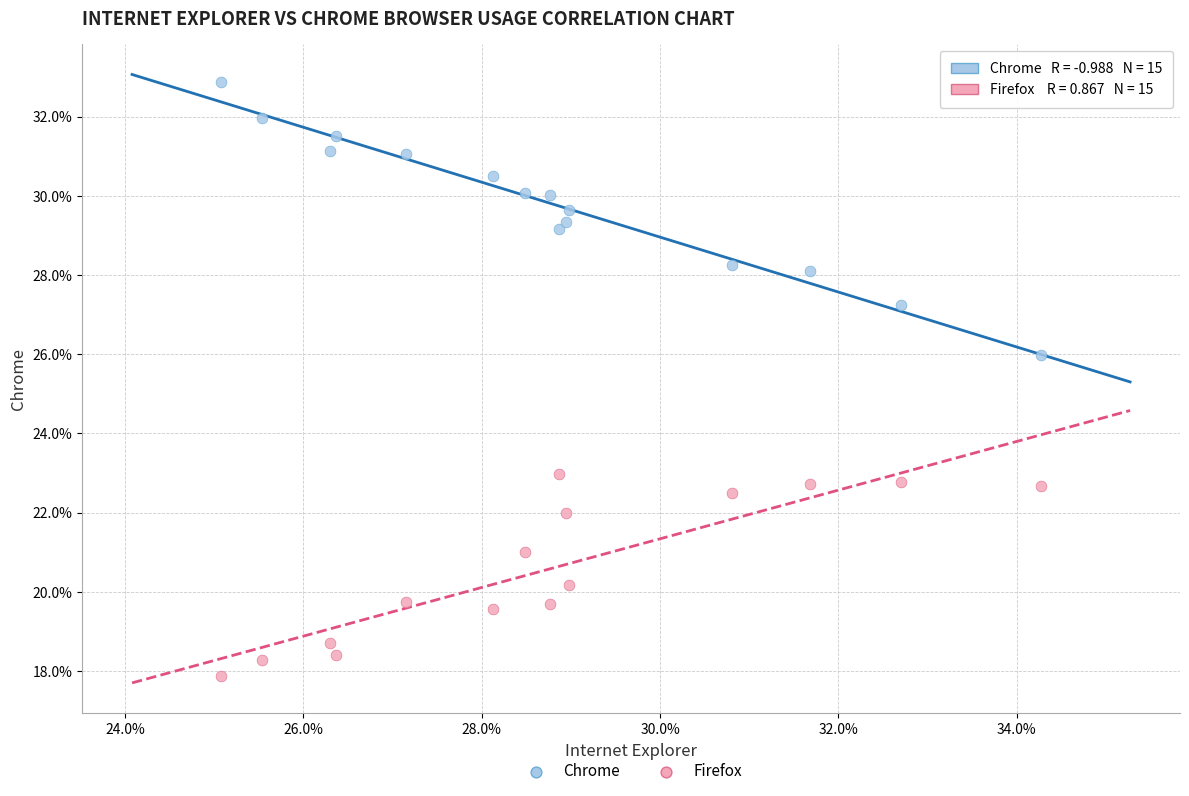

Which series has the largest Y range (max minus min)?

Chrome